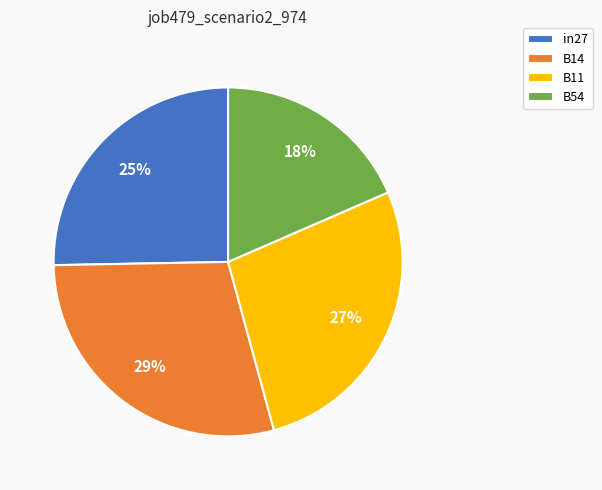

Which category has the biggest portion of the pie?

B14